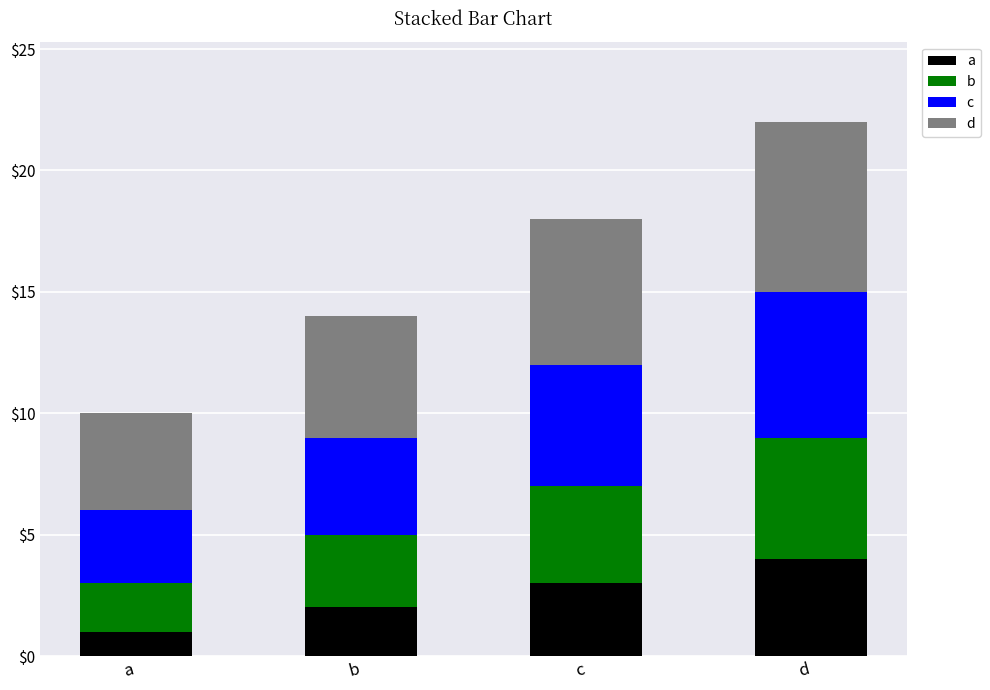

What is the total value across all series at a?

10